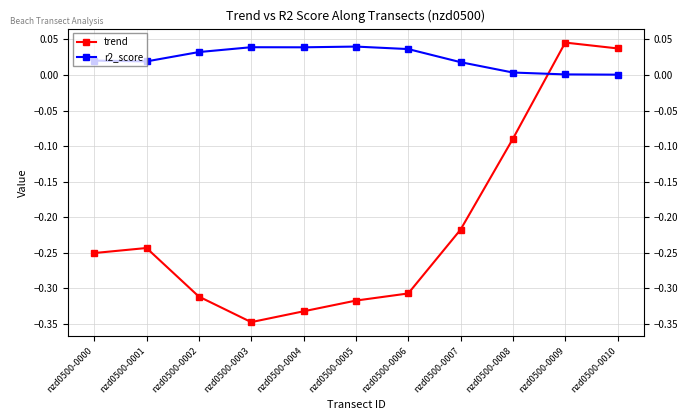

What is the minimum value shown in the chart?

-0.3